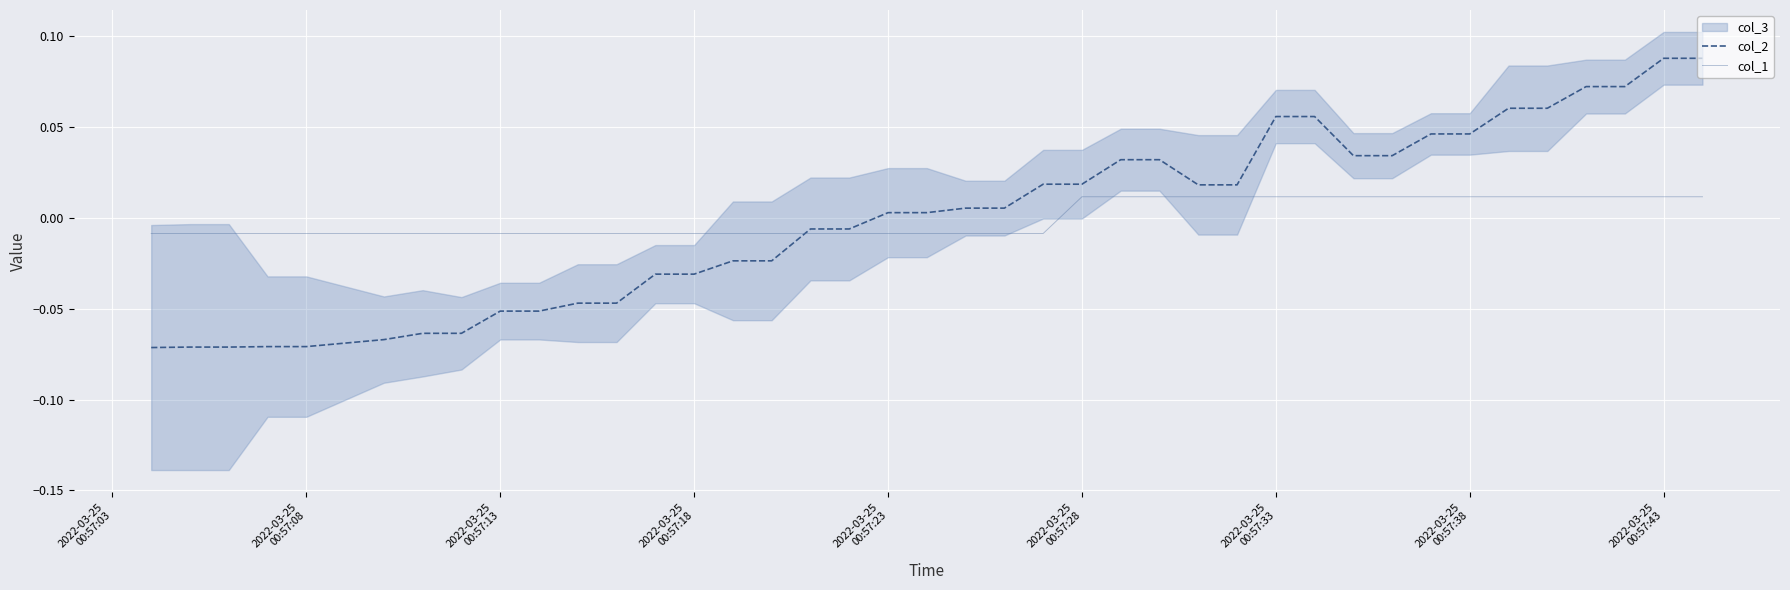

Reading left to right, list all the values displayed in this chart.

col_2: -0.1	-0.1	-0.1	-0.1	-0.1	-0.1	-0.1	-0.1	-0.1	-0.1	-0.0	-0.0	-0.0	-0.0	-0.0	-0.0	-0.0	-0.0	0.0	0.0	0.0	0.0	0.0	0.0	0.0	0.0	0.0	0.0	0.1	0.1	0.0	0.0	0.0	0.0	0.1	0.1	0.1	0.1	0.1	0.1
col_1: -0.0	-0.0	-0.0	-0.0	-0.0	-0.0	-0.0	-0.0	-0.0	-0.0	-0.0	-0.0	-0.0	-0.0	-0.0	-0.0	-0.0	-0.0	-0.0	-0.0	-0.0	-0.0	-0.0	0.0	0.0	0.0	0.0	0.0	0.0	0.0	0.0	0.0	0.0	0.0	0.0	0.0	0.0	0.0	0.0	0.0